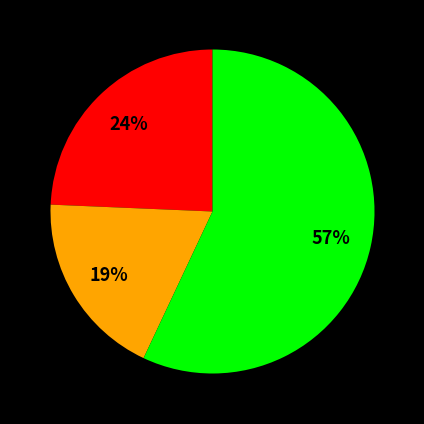

To the nearest percent, what is the average slice percentage?

33%